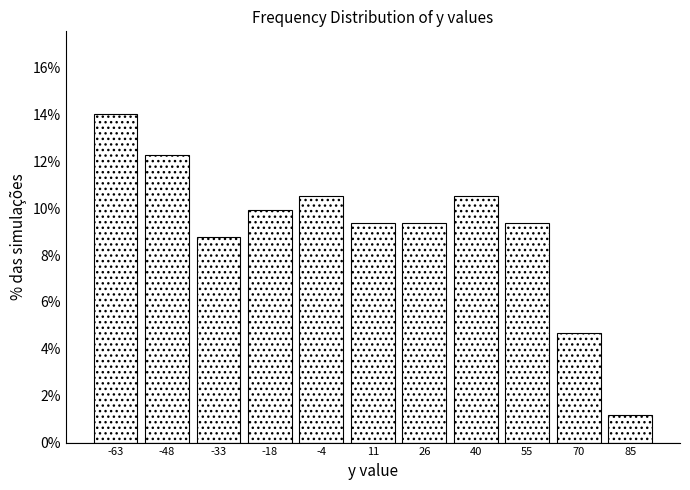

Which range on the x-axis has the tallest bar?

-70 to -56